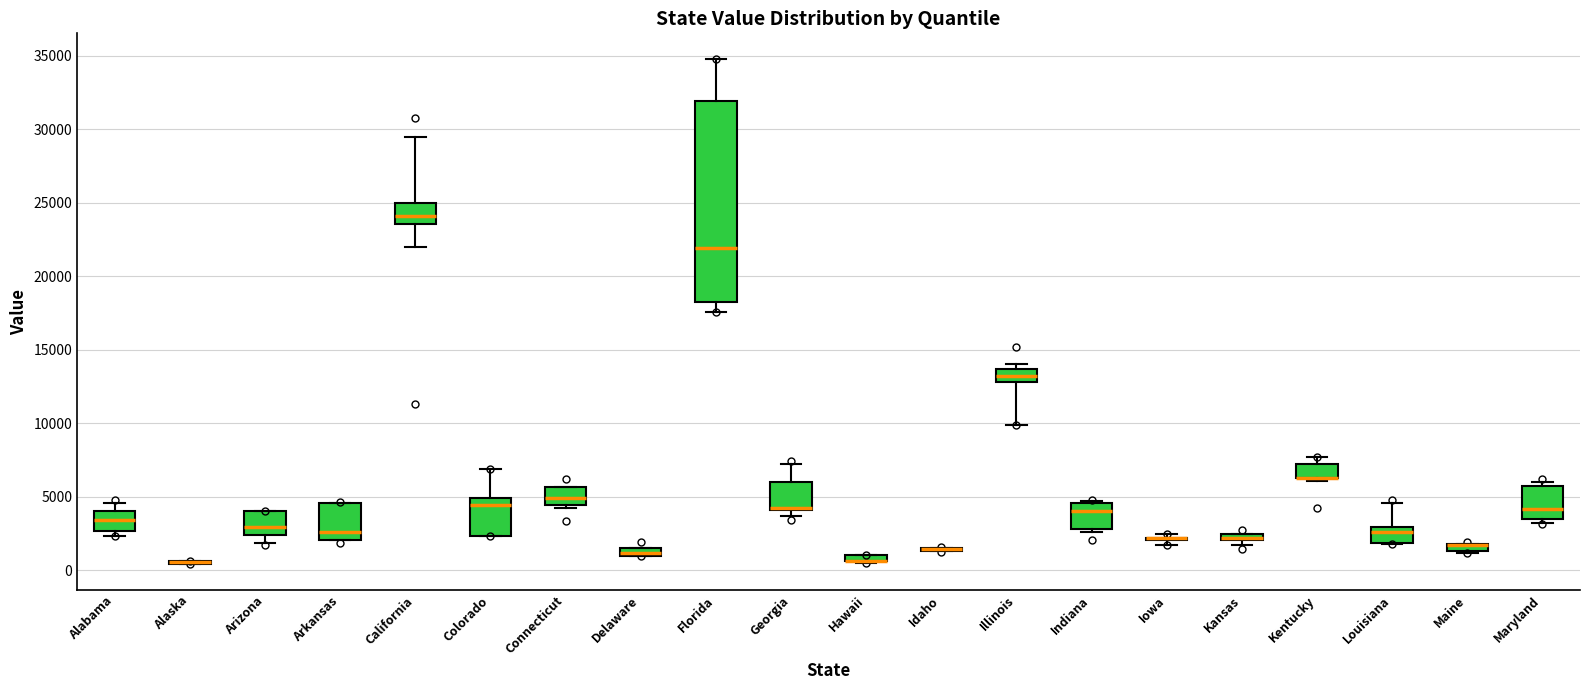

Which box is the tallest, from its lower edge to its upper edge?

Florida